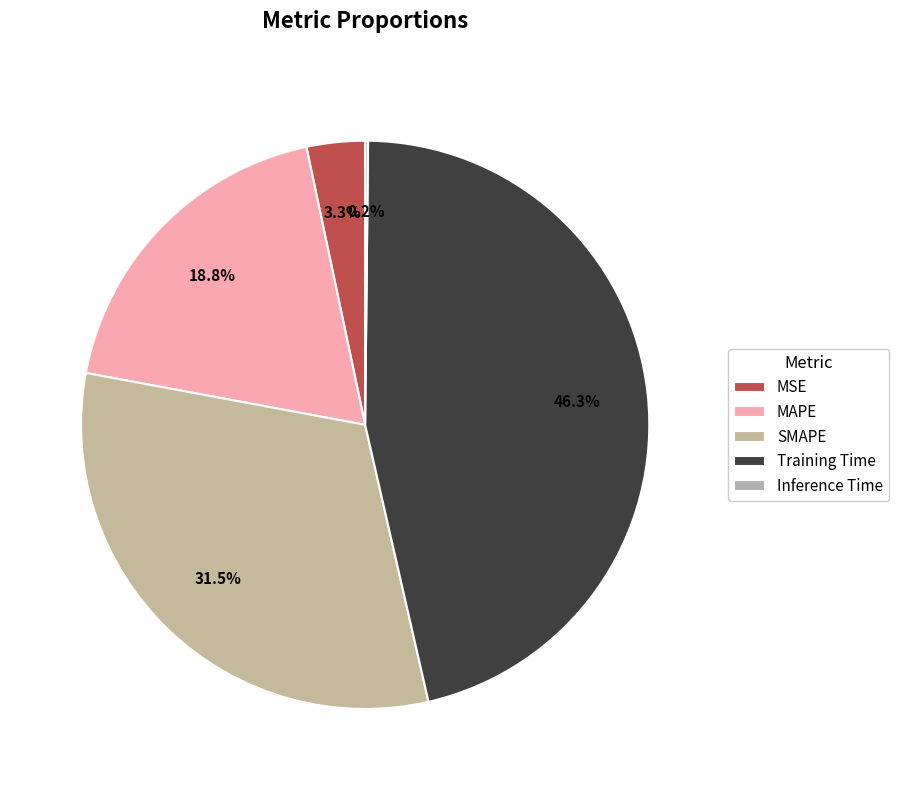

To the nearest percent, what percentage of the pie is MSE?

3%